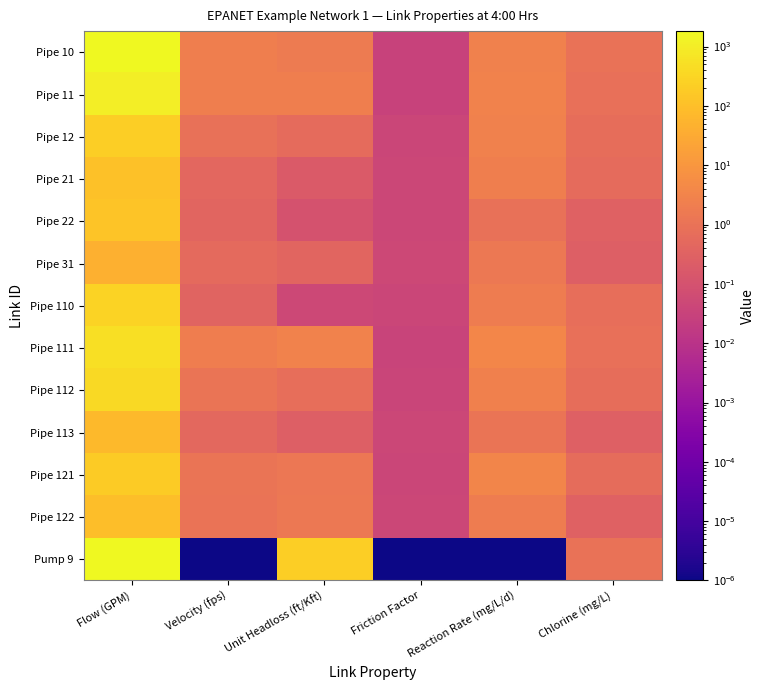

How many distinct data groups are displayed?

13